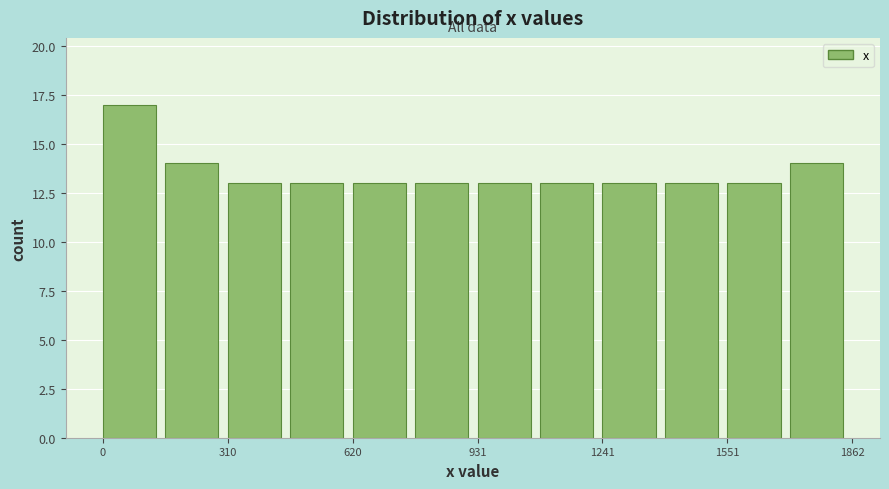

Read against the x-axis, roughly where is the centre of the tallest bar?

50